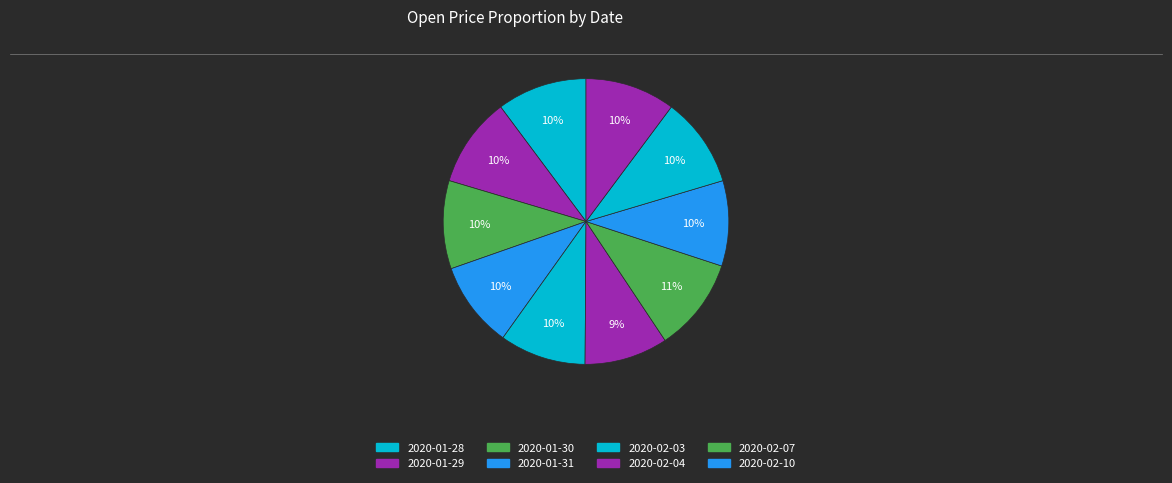

What is the smallest slice in the pie chart?

2020-02-04